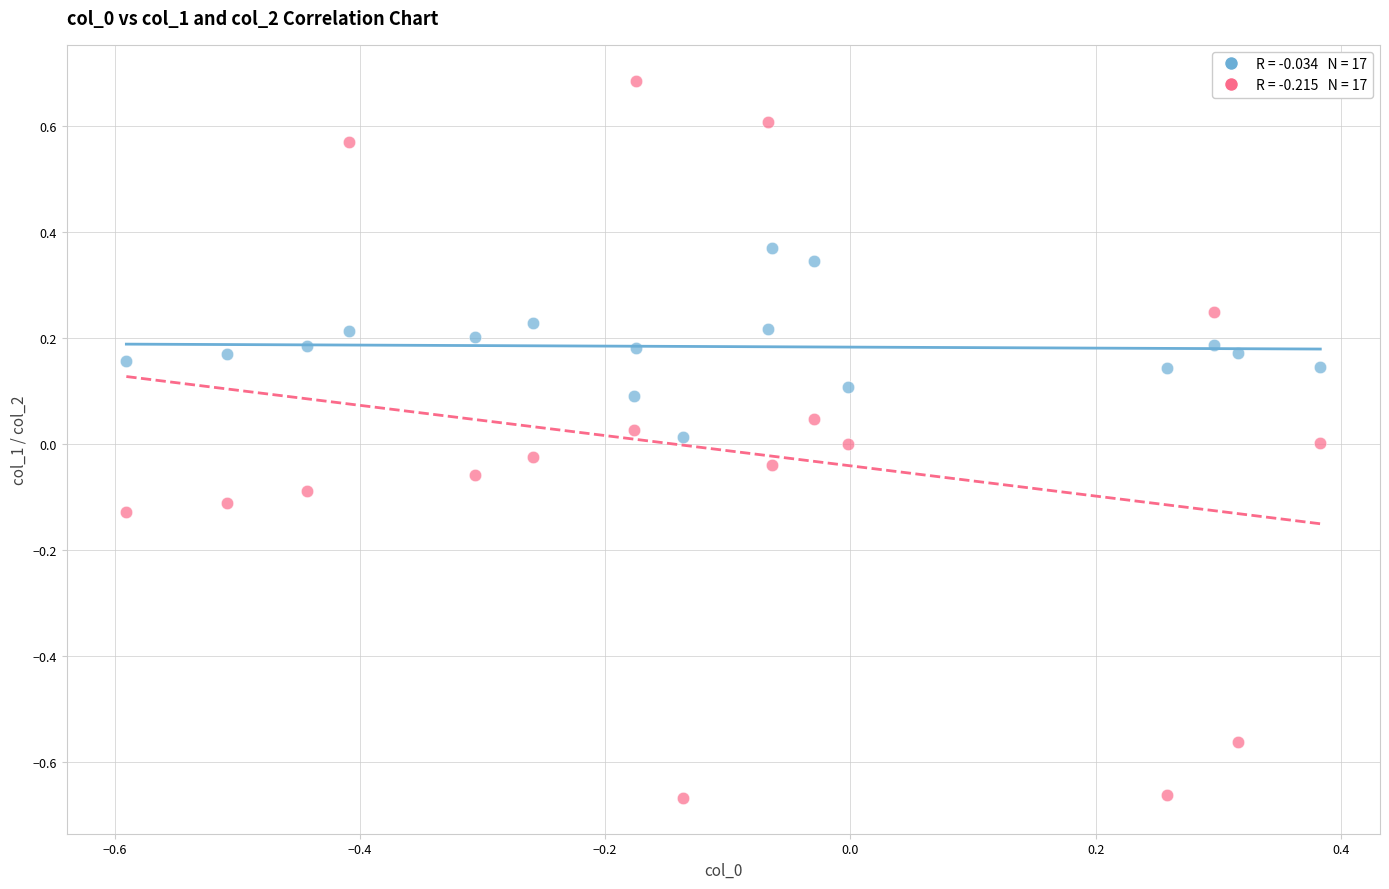

Across all data points, what is the range of X values (max minus min)?

1.0